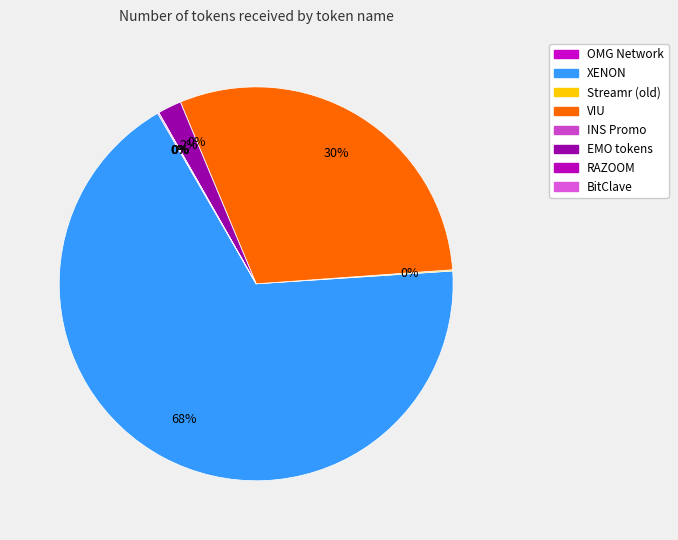

Does any single category account for the majority?

Yes